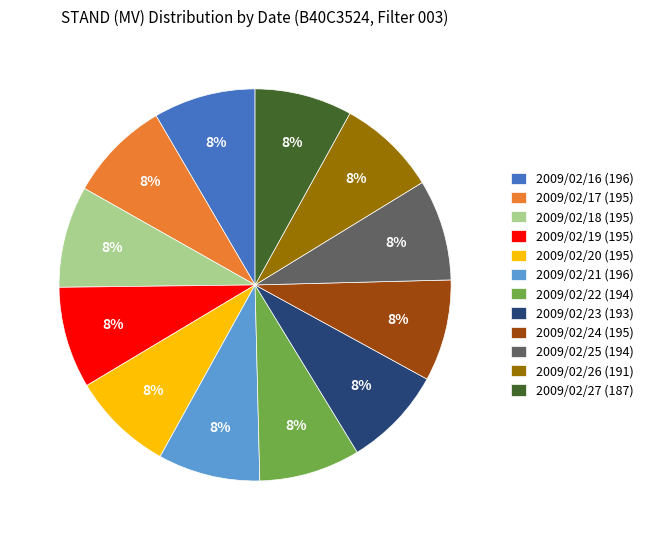

Is it true that 2009/02/23 is 2% of the pie?

False